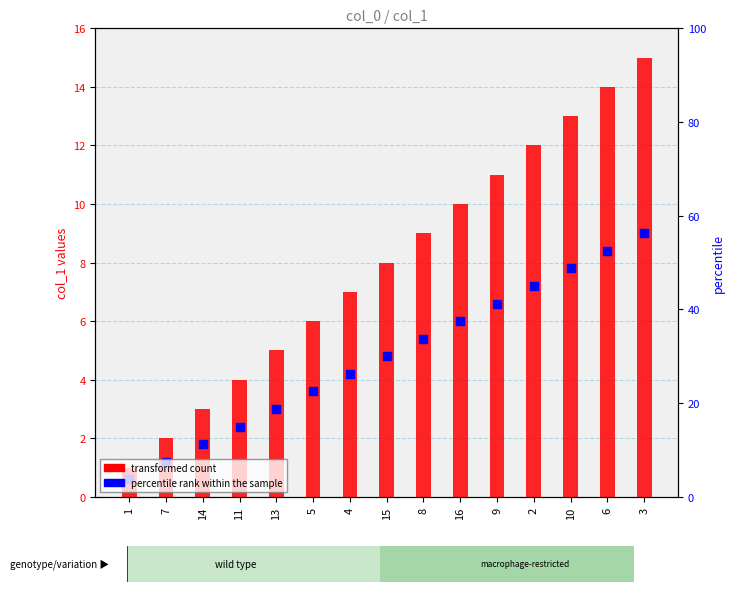

At how many categories does at least one series exceed 6?

9